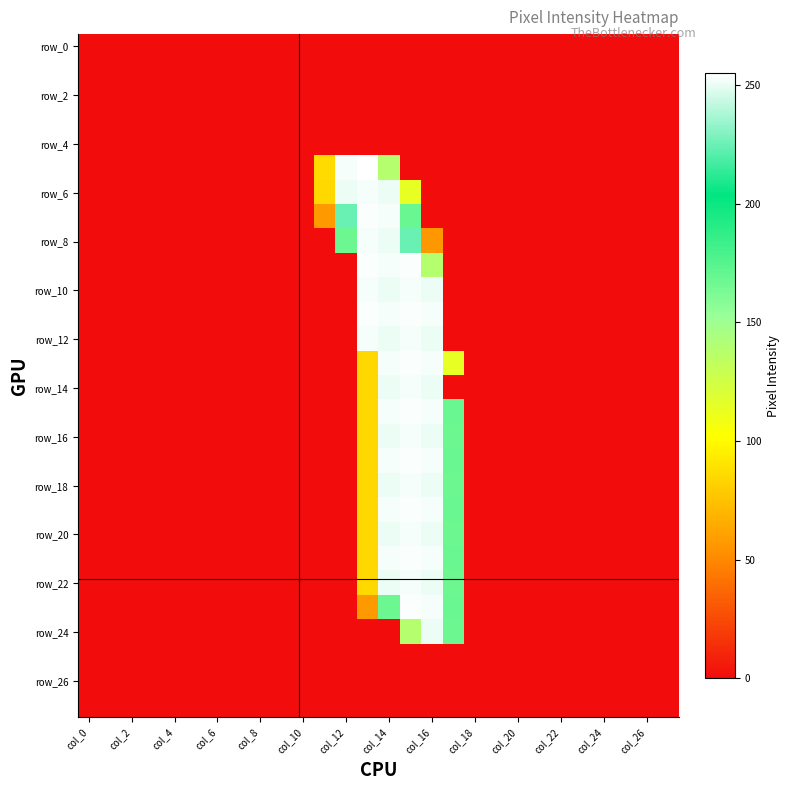

At how many categories does at least one series exceed 26?

7